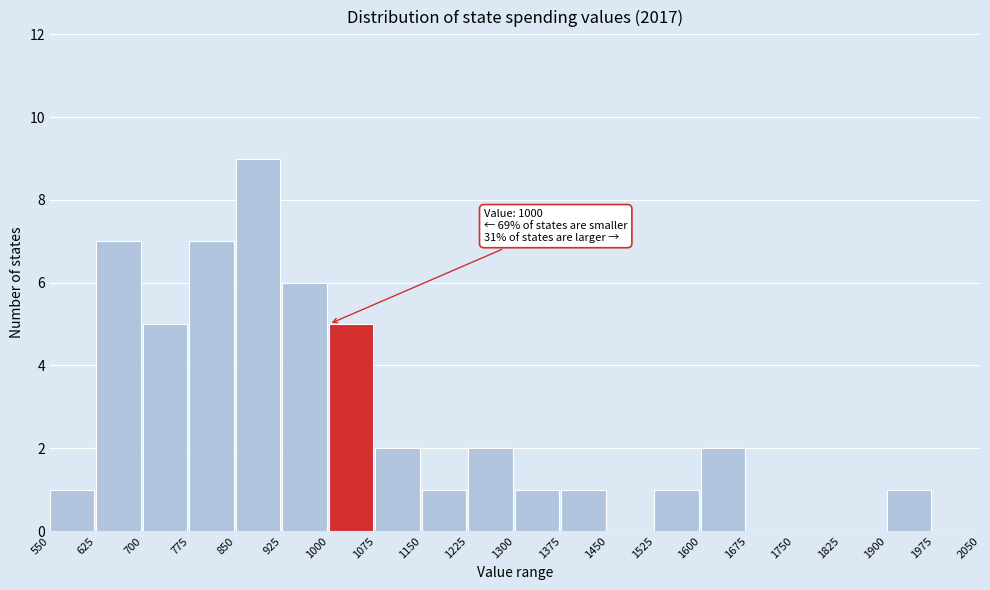

Which range on the x-axis has the tallest bar?

850 to 925